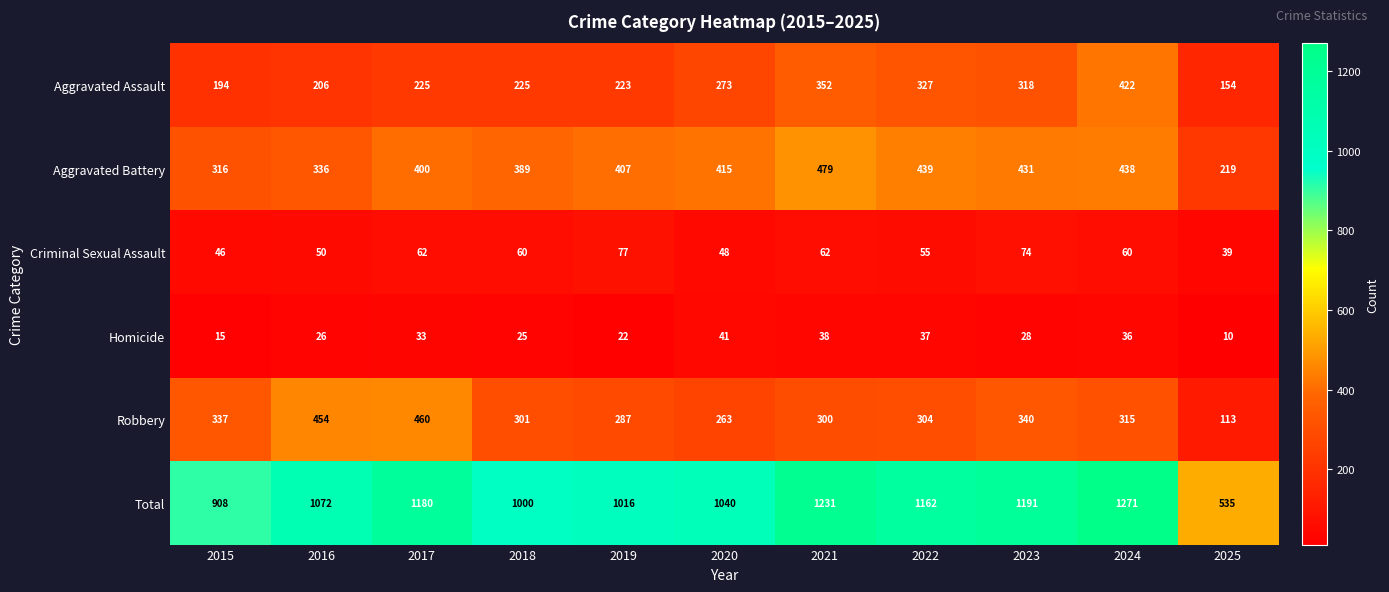

What is the maximum value shown in the chart?

1271